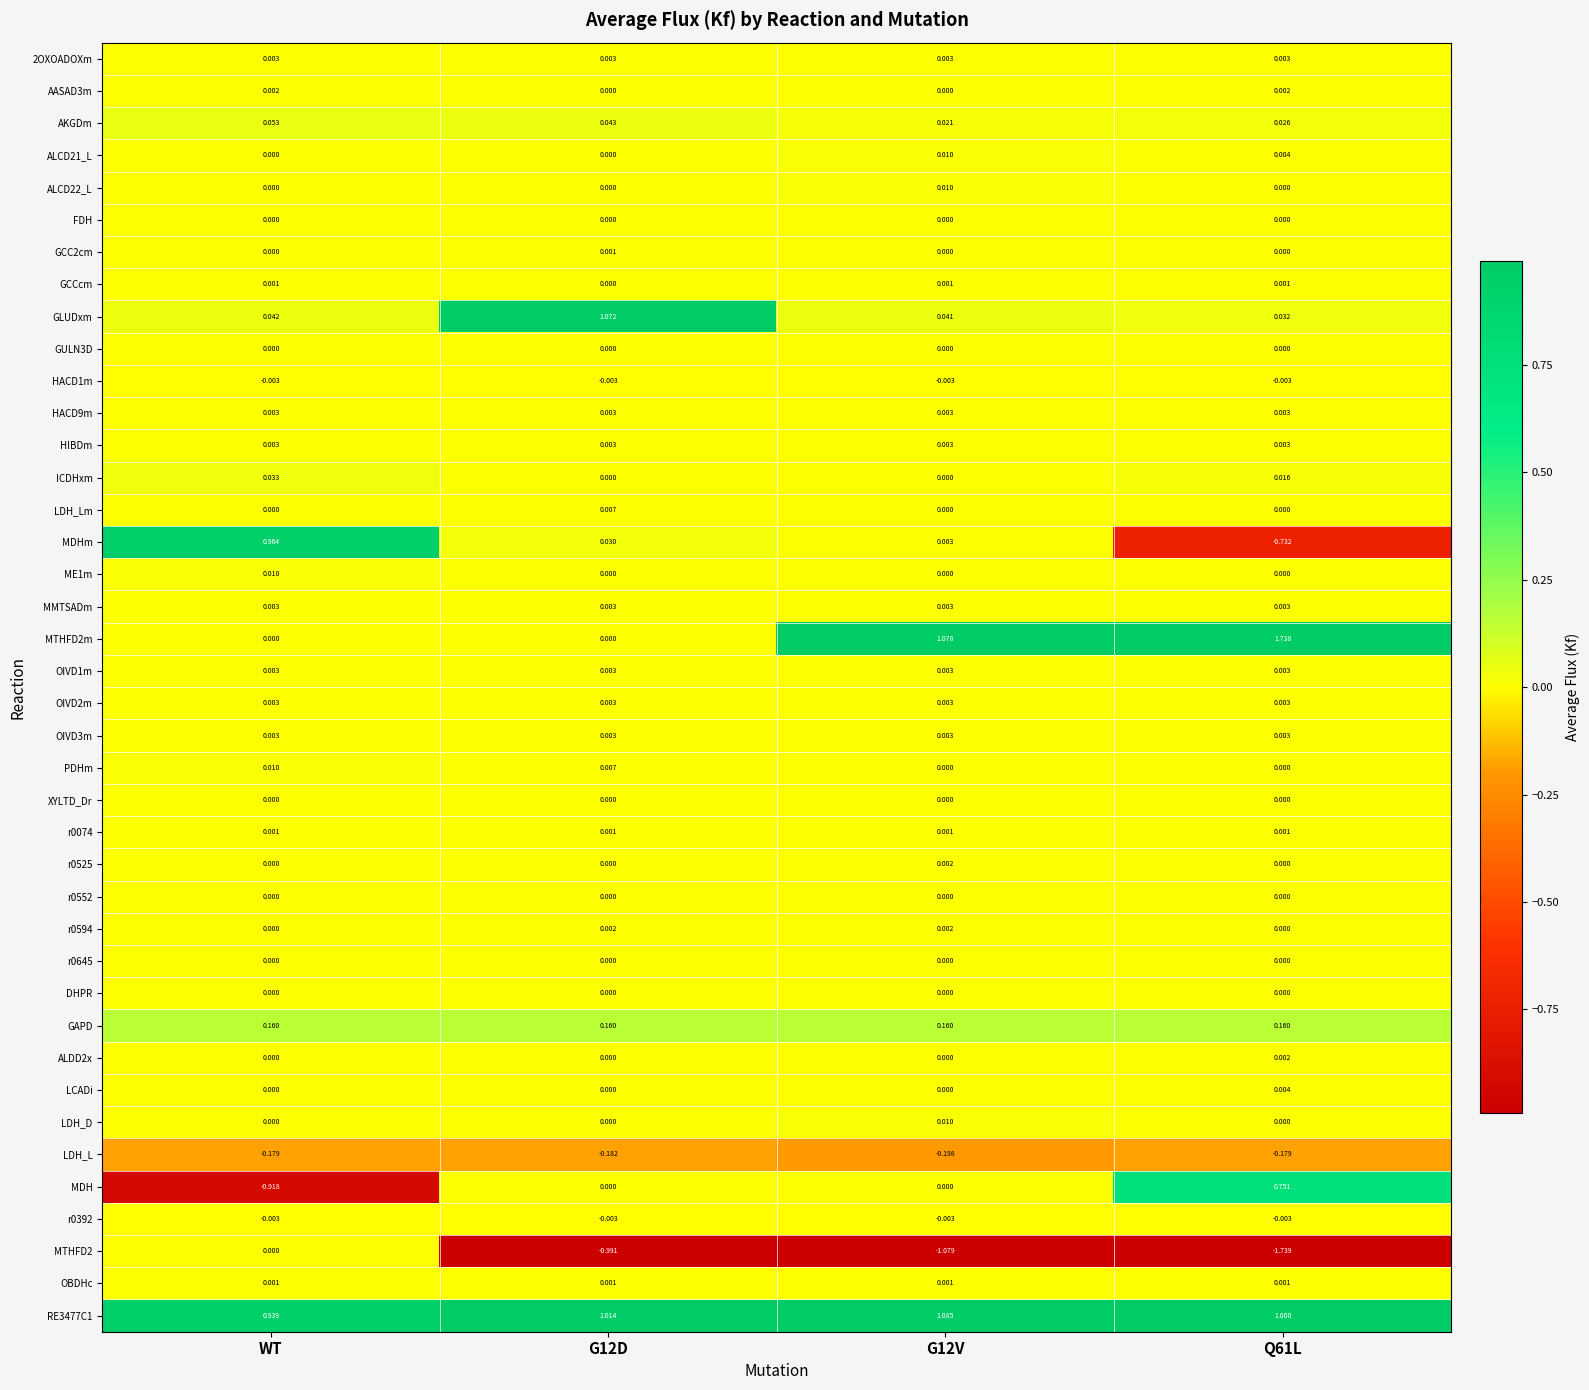

At which category is the sum across all series the highest?

G12D